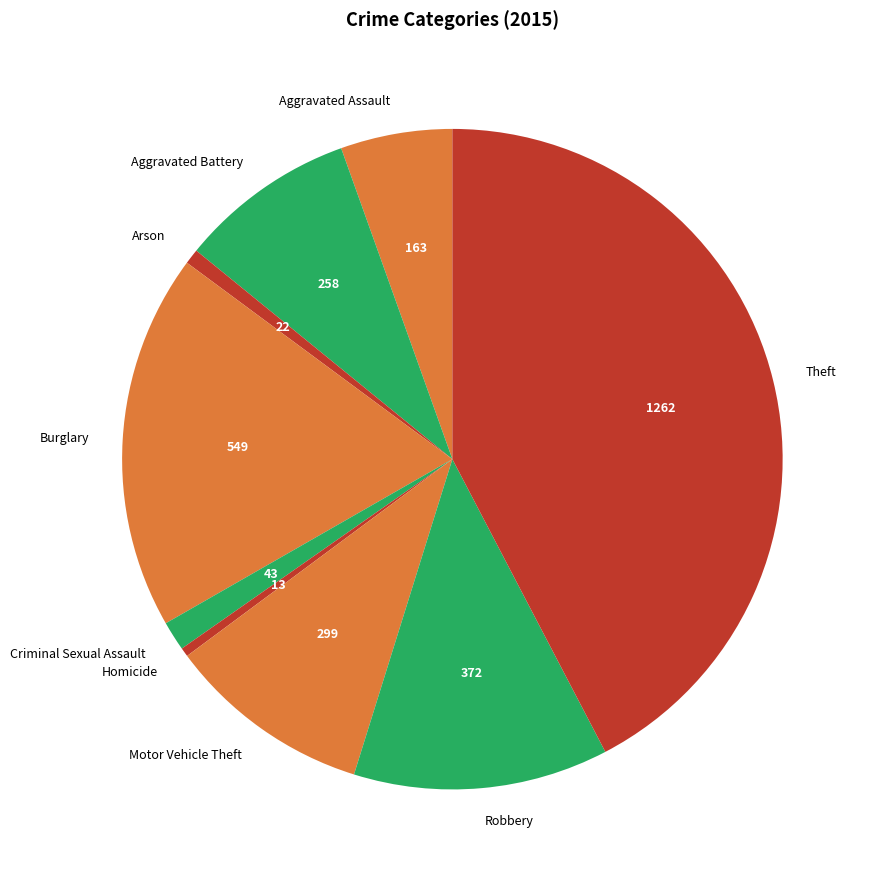

Which has a higher value, Motor Vehicle Theft or Homicide?

Motor Vehicle Theft